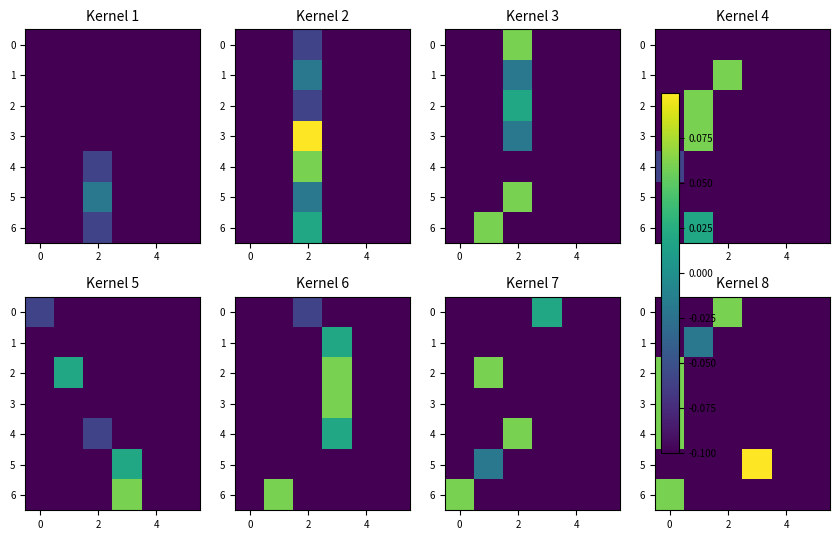

True or false: 0 has a value of 0.1 at 2.

False